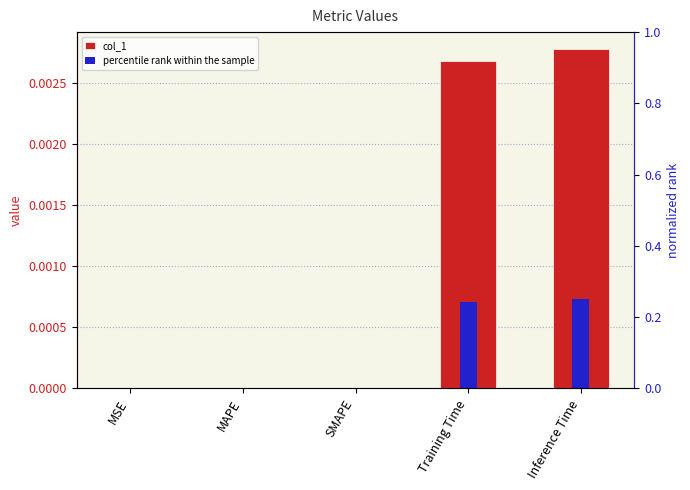

At how many categories does at least one series exceed 0?

3